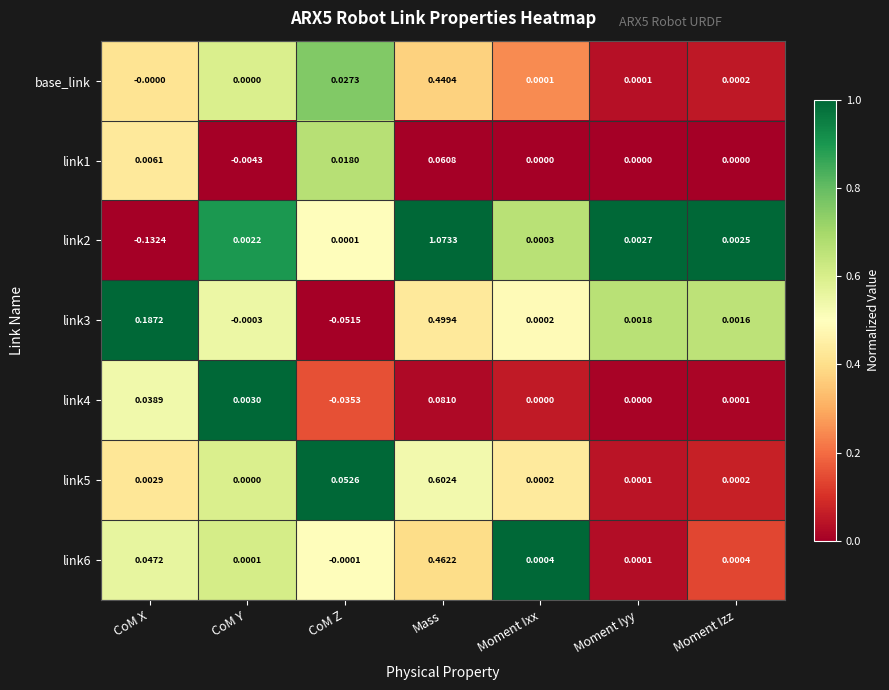

Which category has the highest value in the link5 series?

Mass